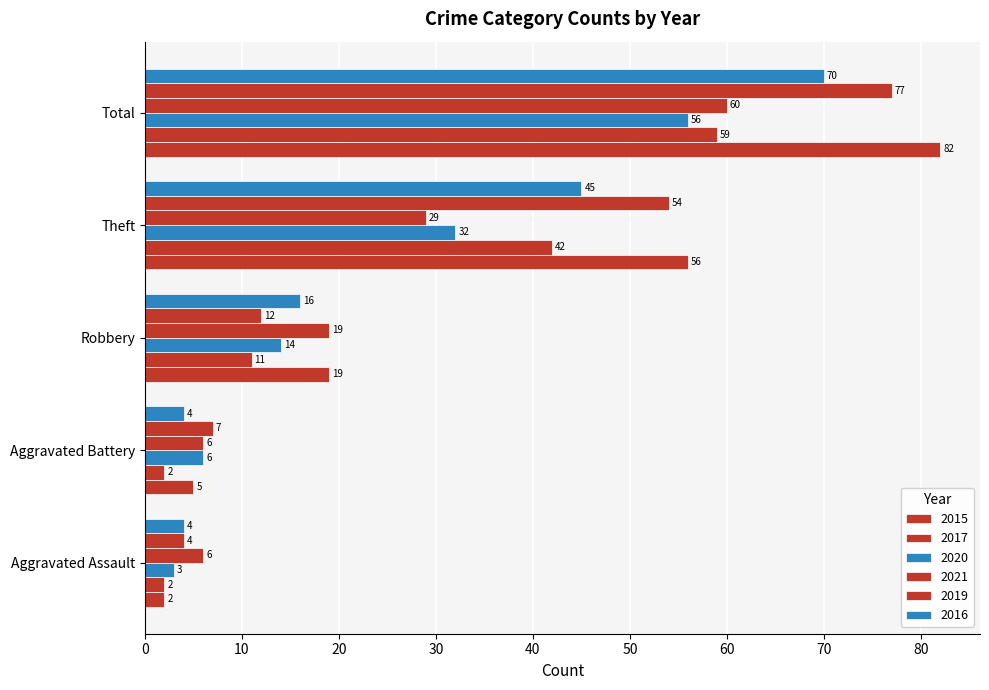

How many distinct data groups are displayed?

6